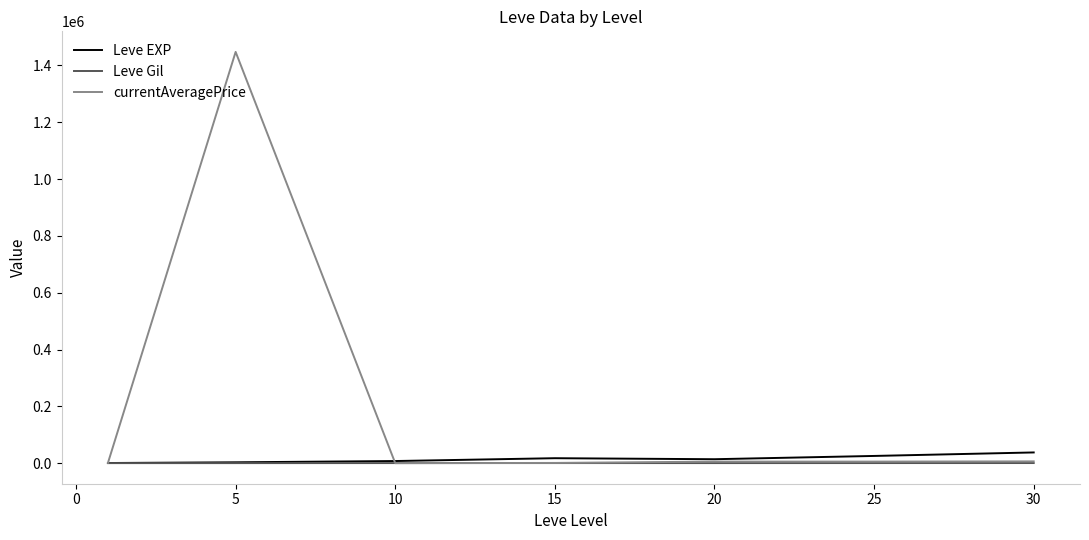

Which series has the largest total across all categories?

currentAveragePrice